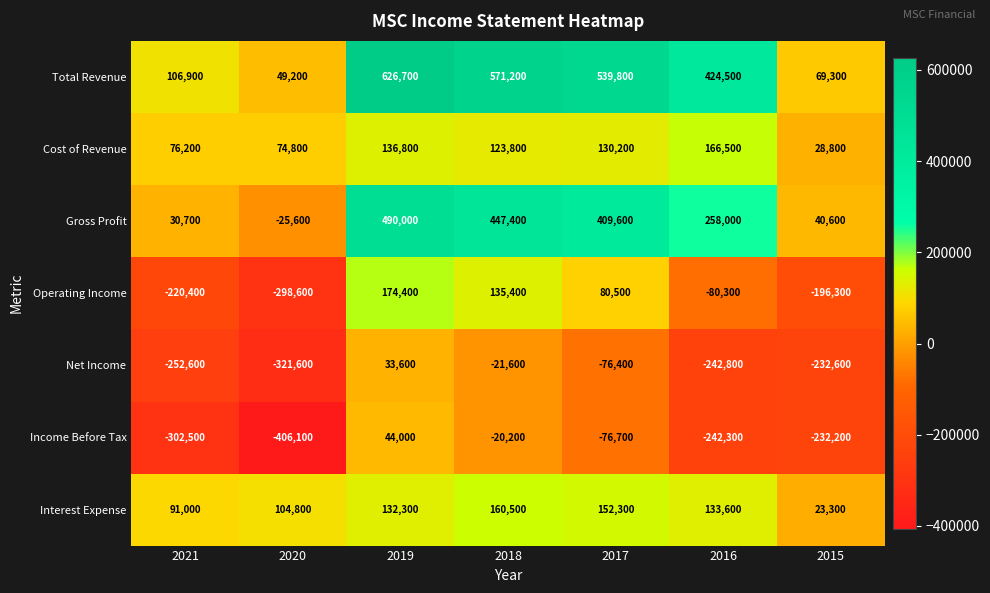

What value does the Net Income series have at 2017?

-76400